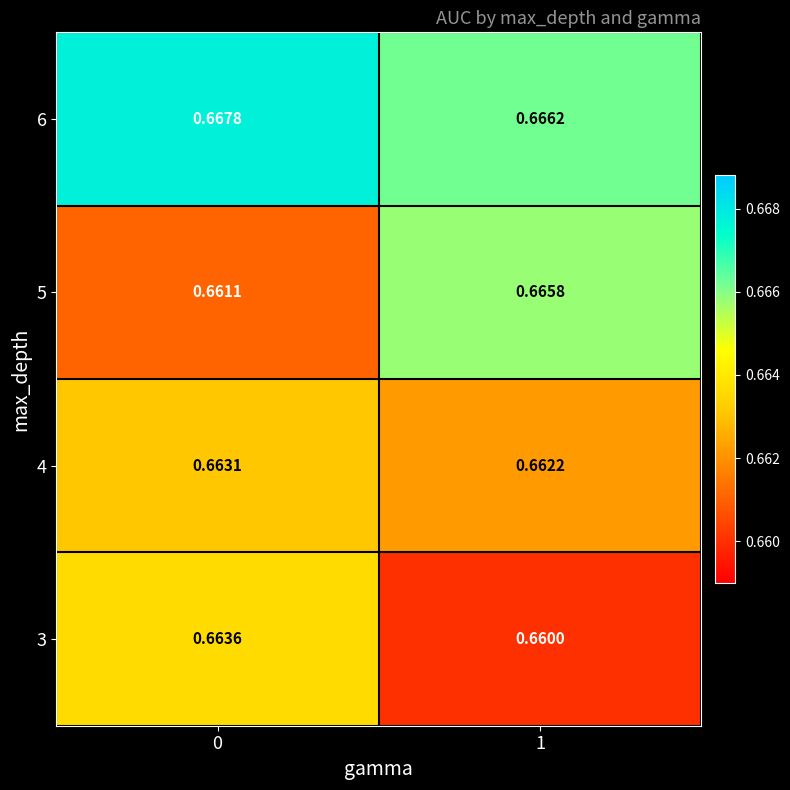

Rank the series by their maximum value, from highest to lowest.

6, 5, 3, 4